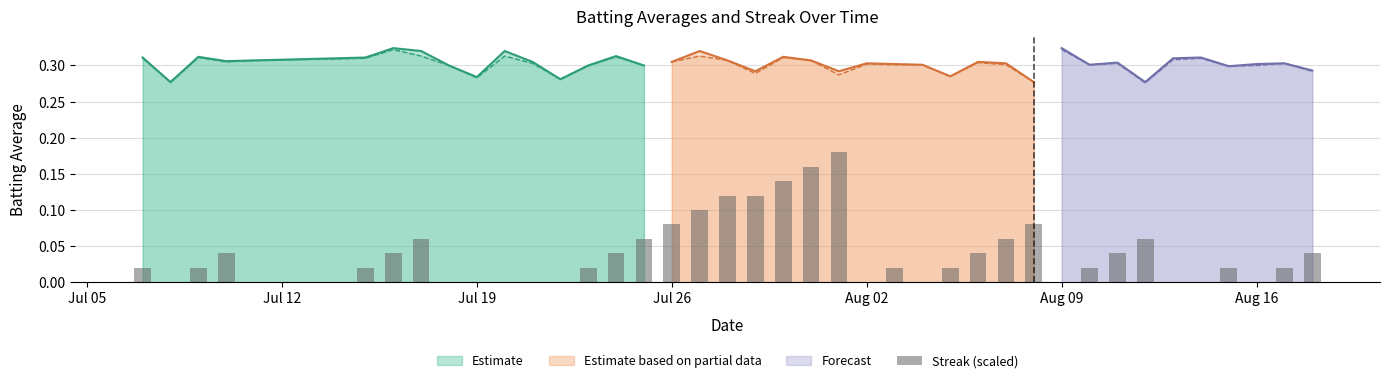

The value at Jul 19 is 0.0. True or false?

False